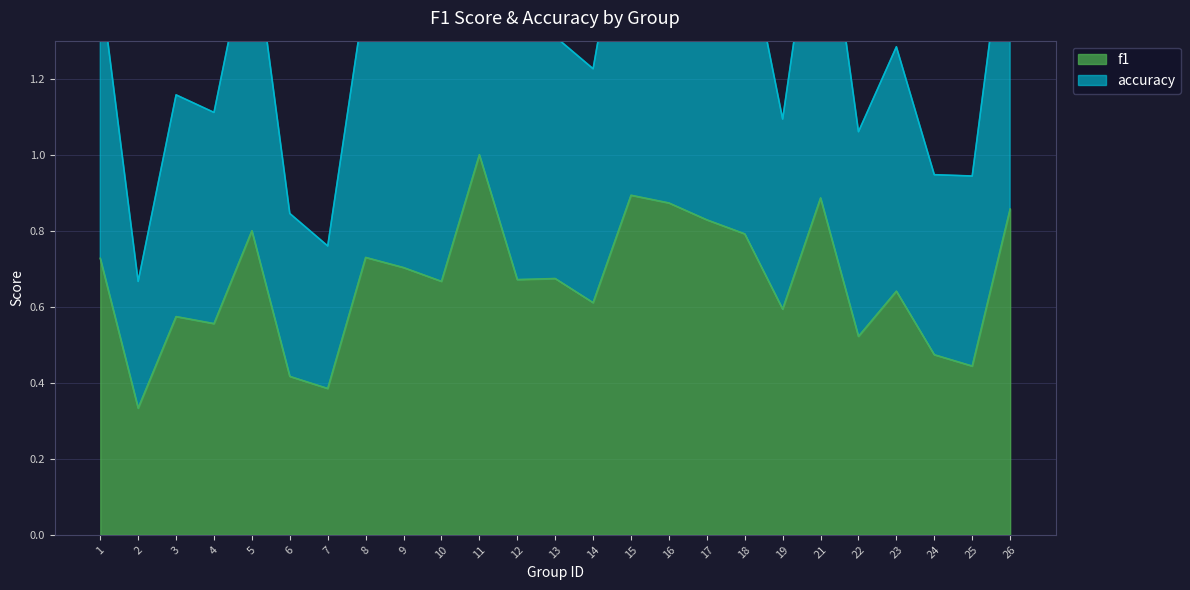

How many lines are shown in the chart?

2